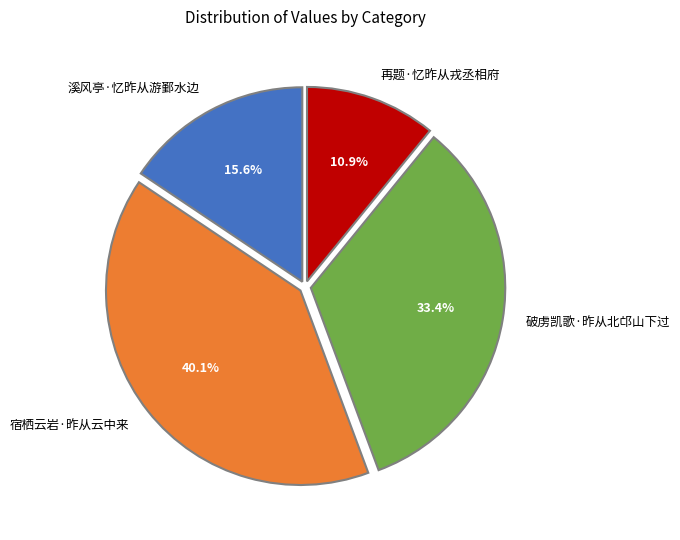

True or false: 再题·忆昨从戎丞相府 accounts for 11% of the total.

True